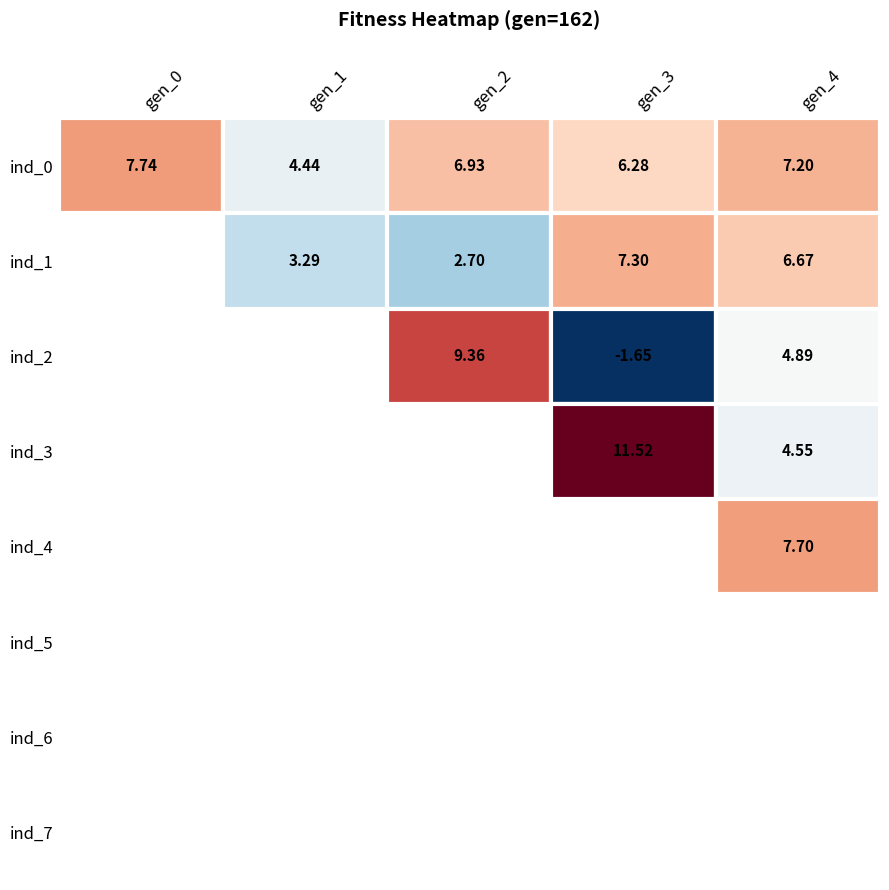

What is the spread (max minus min) of values at gen_4?

3.1